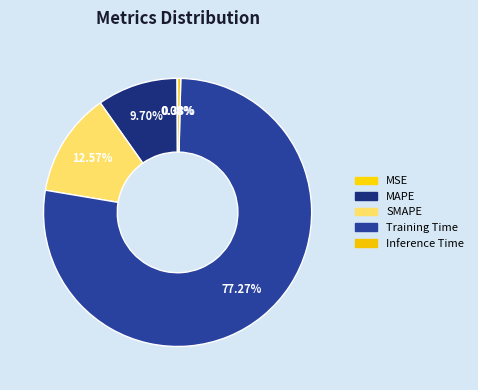

Is the sum of SMAPE and MSE greater than half?

No